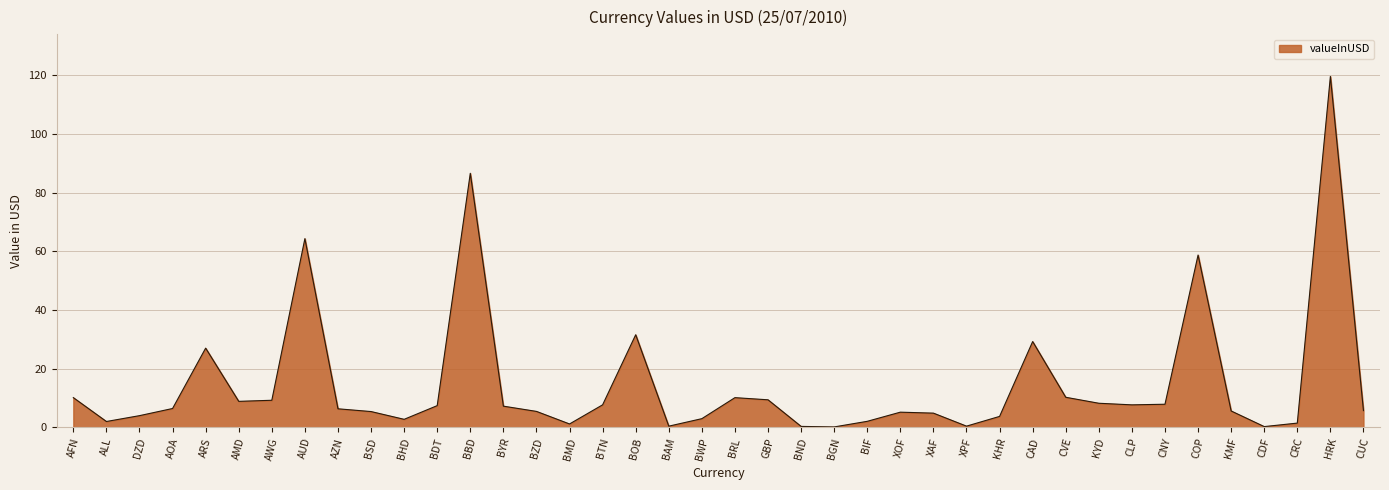

What is the minimum value shown in the chart?

0.1